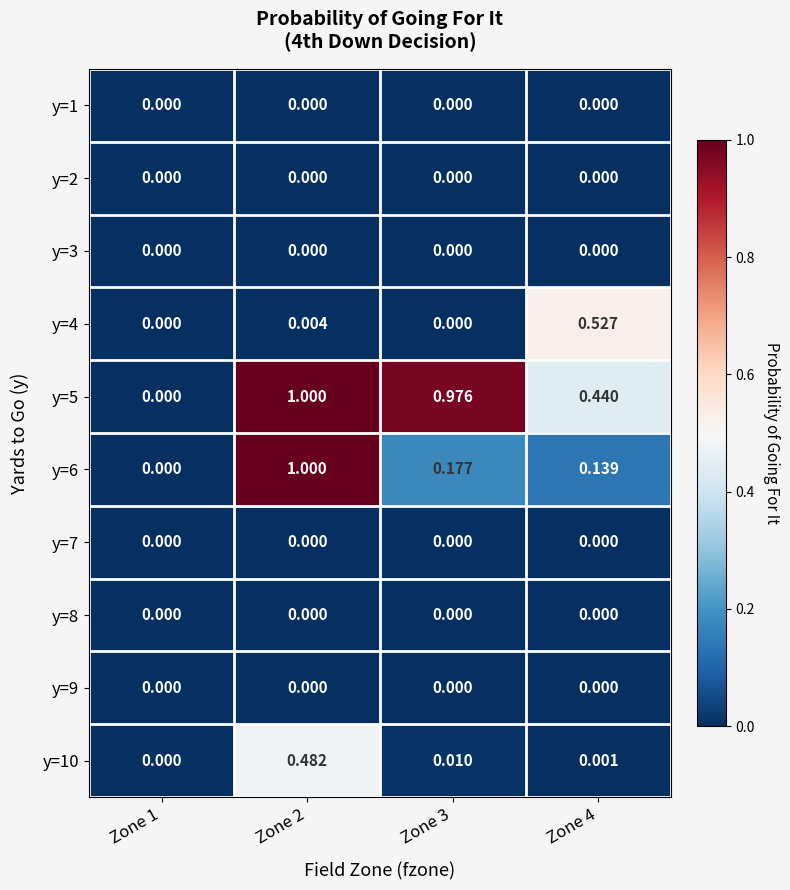

Is the value of y=3 at Zone 3 greater than the value of y=5 at Zone 3?

No